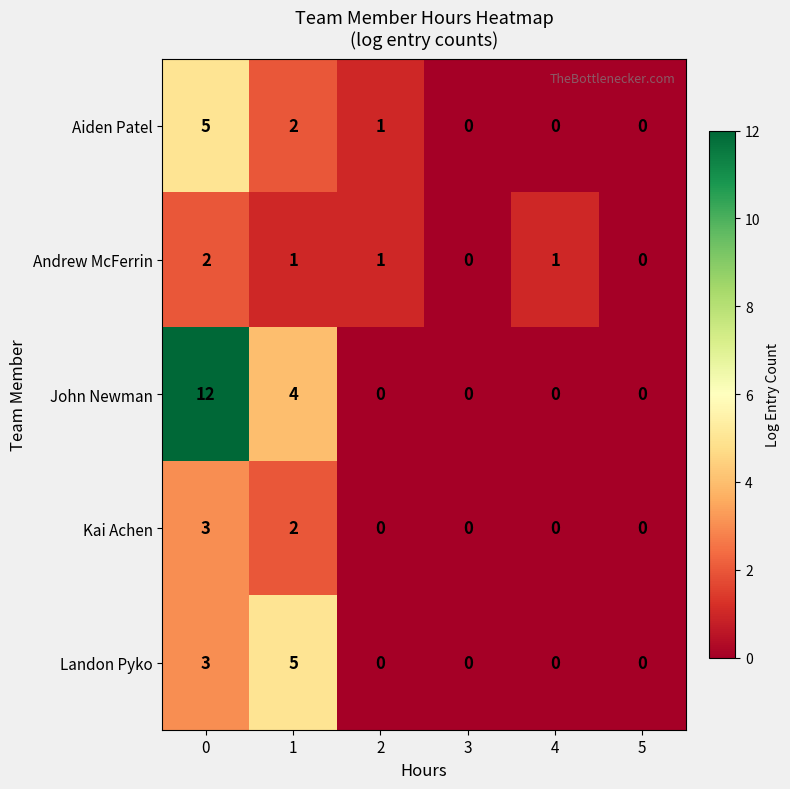

Count the number of data series in this chart.

5